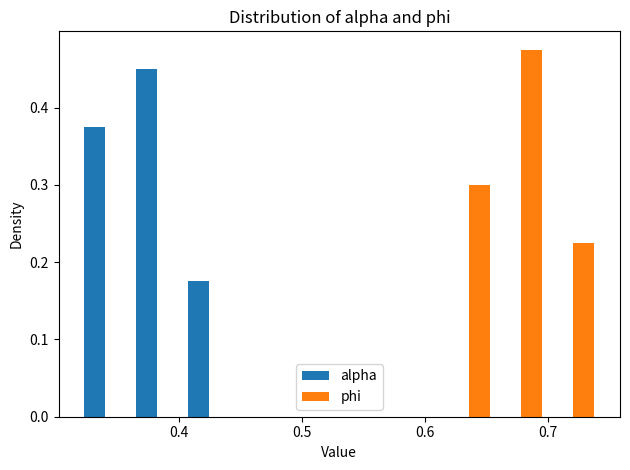

Reading left to right, list every range on the x-axis with the height of the bar of each series over it. Neither the bar edges nor the heights are printed on the chart, so give them approximately, as read against the axes.

0.32 to 0.36: alpha=0.38	phi=0
0.36 to 0.40: alpha=0.45	phi=0
0.40 to 0.45: alpha=0.18	phi=0
0.45 to 0.49: alpha=0	phi=0
0.49 to 0.53: alpha=0	phi=0
0.53 to 0.57: alpha=0	phi=0
0.57 to 0.61: alpha=0	phi=0
0.61 to 0.66: alpha=0	phi=0.30
0.66 to 0.70: alpha=0	phi=0.48
0.70 to 0.74: alpha=0	phi=0.23